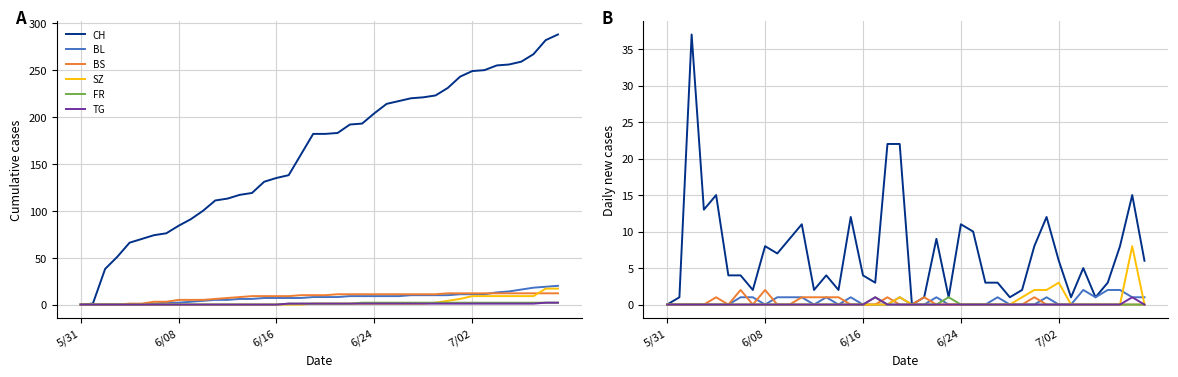

What is the total value across all series at 33?

1